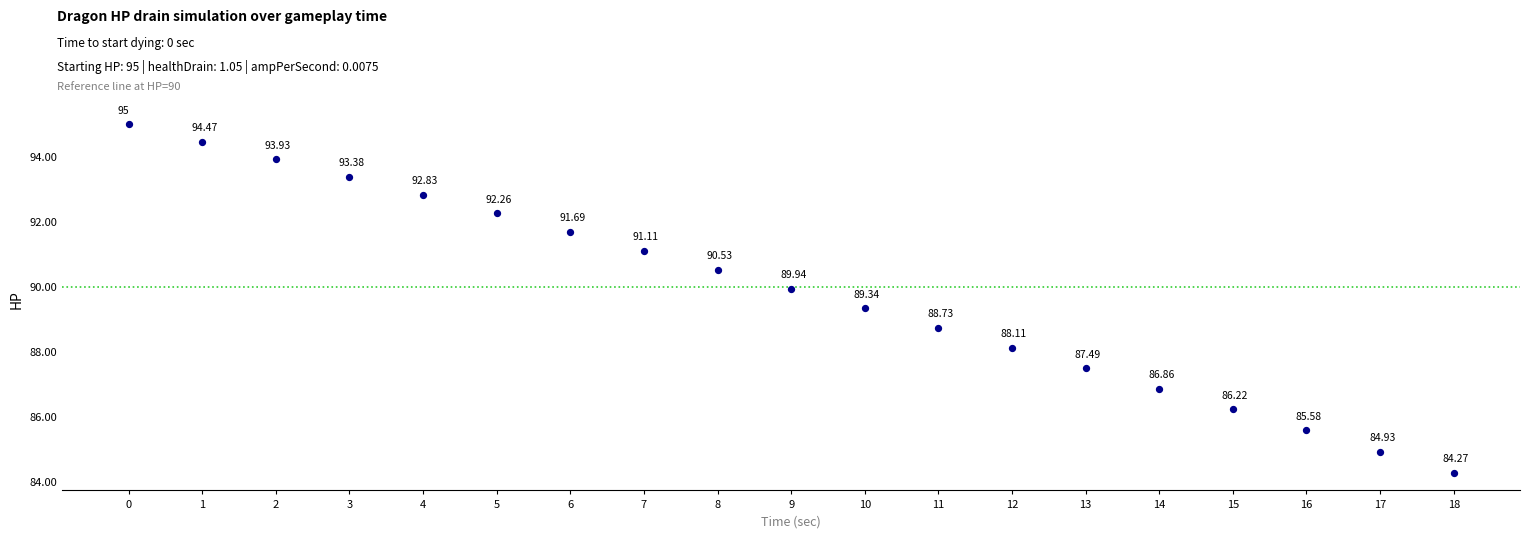

What is the range of Y values (max minus min)?

10.7